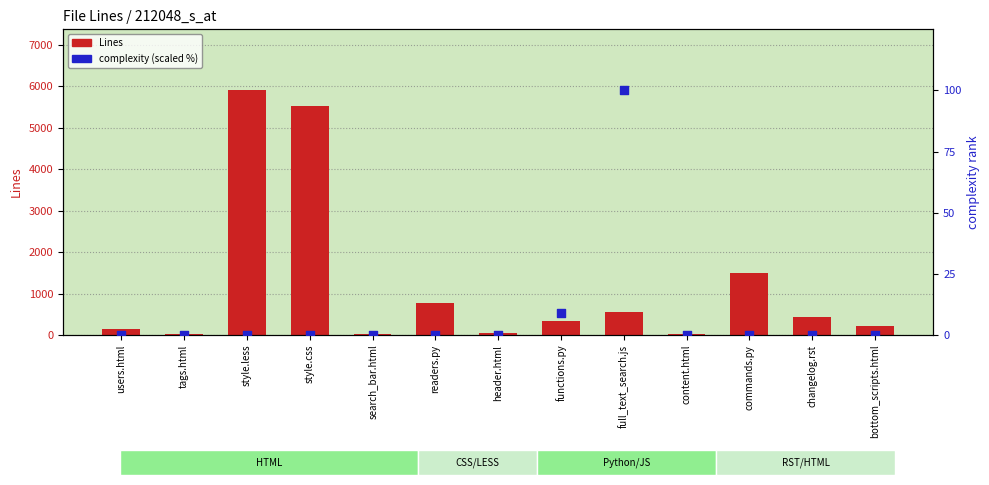

Which series reaches the minimum Y coordinate?

complexity (scaled %)